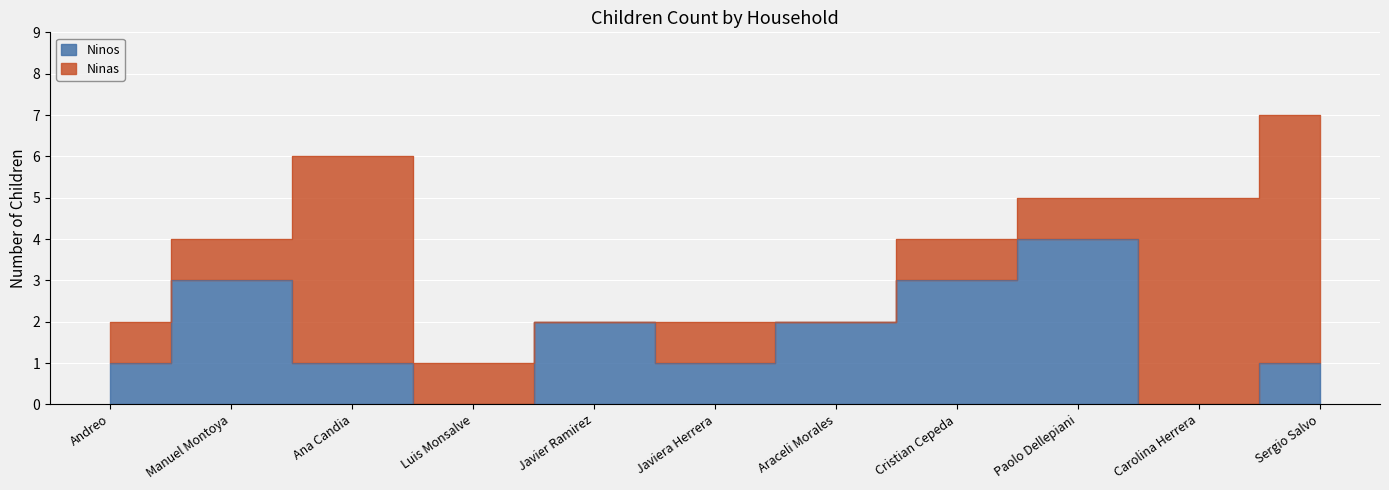

Reading right to left, what are all the values shown in this chart?

1	0	4	3	2	1	2	0	1	3	1